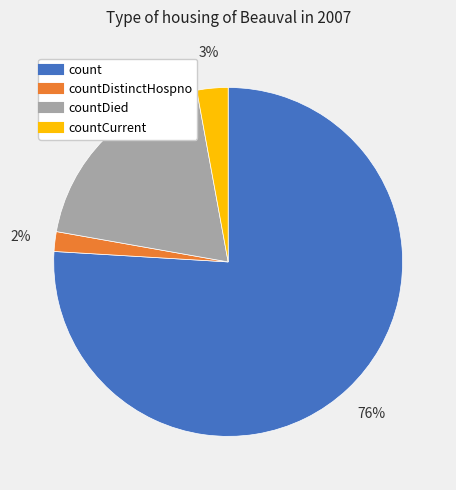

Is there a majority slice in this chart?

Yes